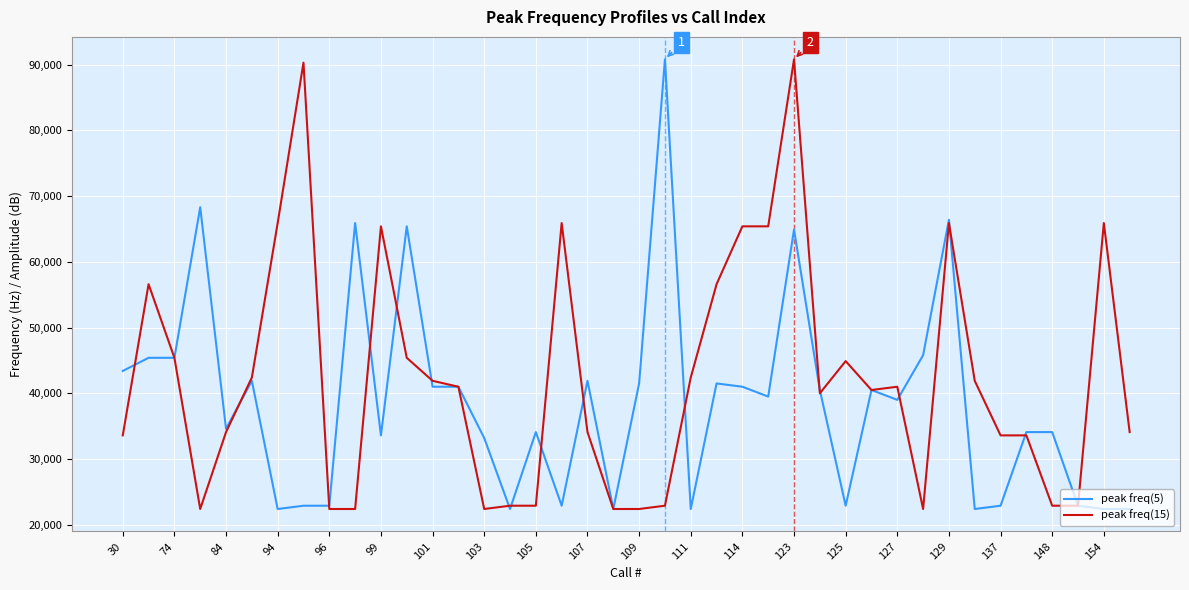

Which series has the largest total across all categories?

peak freq(15)